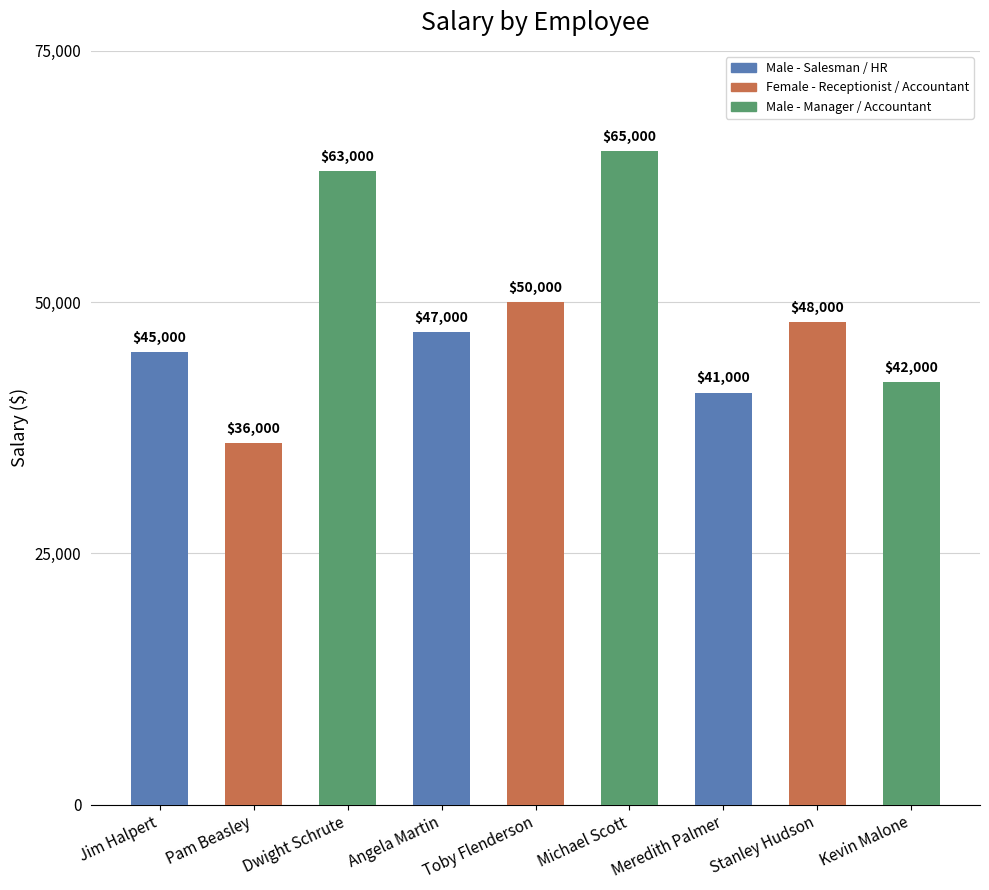

How many data points are less than 47000?

4